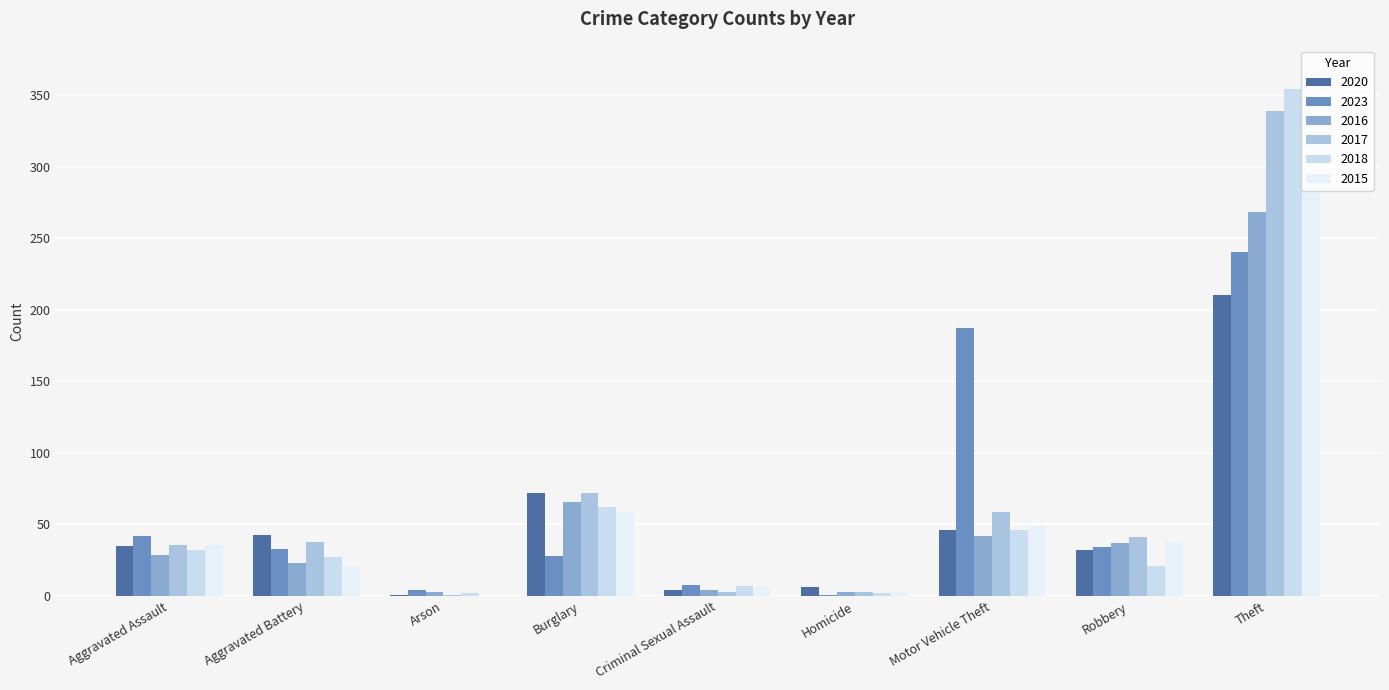

What are all the series names shown in the legend?

2020, 2023, 2016, 2017, 2018, 2015